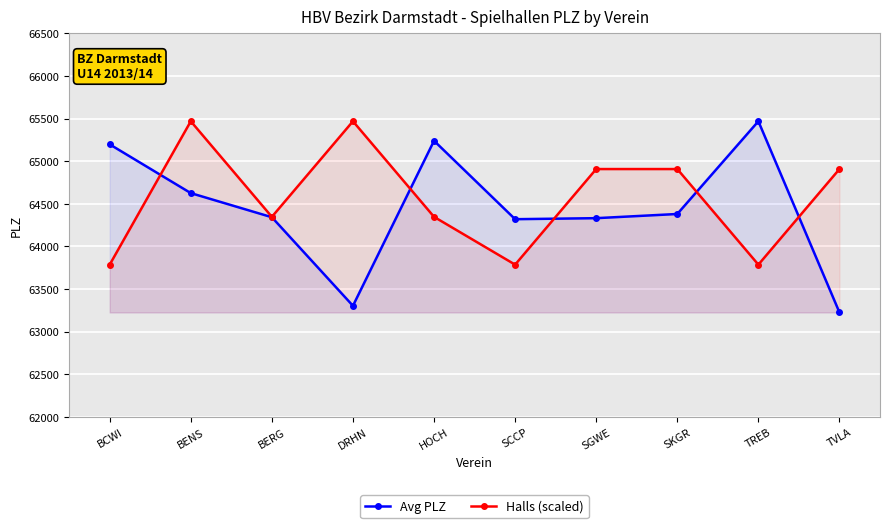

Between which two adjacent categories do Avg PLZ and Halls (scaled) first intersect?

BCWI and BENS